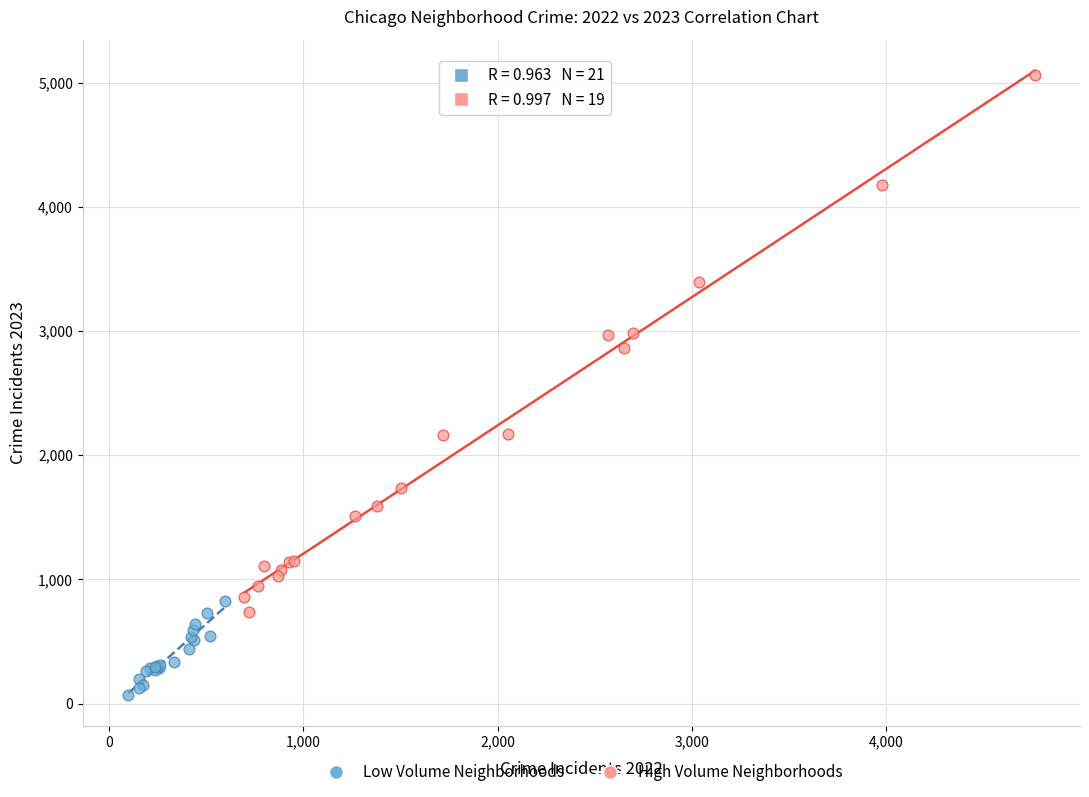

Which series reaches the maximum Y coordinate?

High Volume Neighborhoods